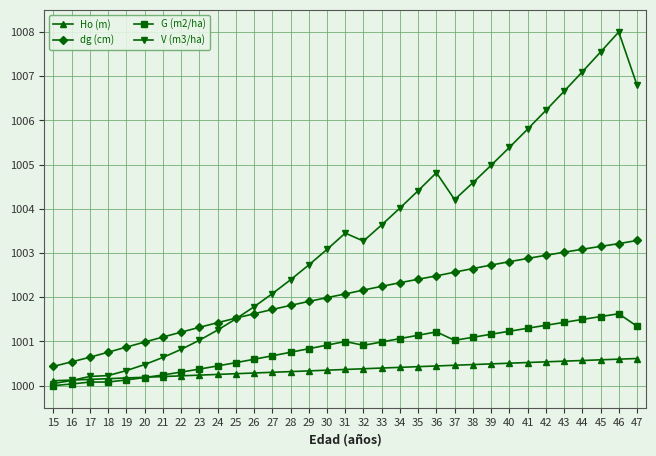

Which label corresponds to the largest value in the chart?

46